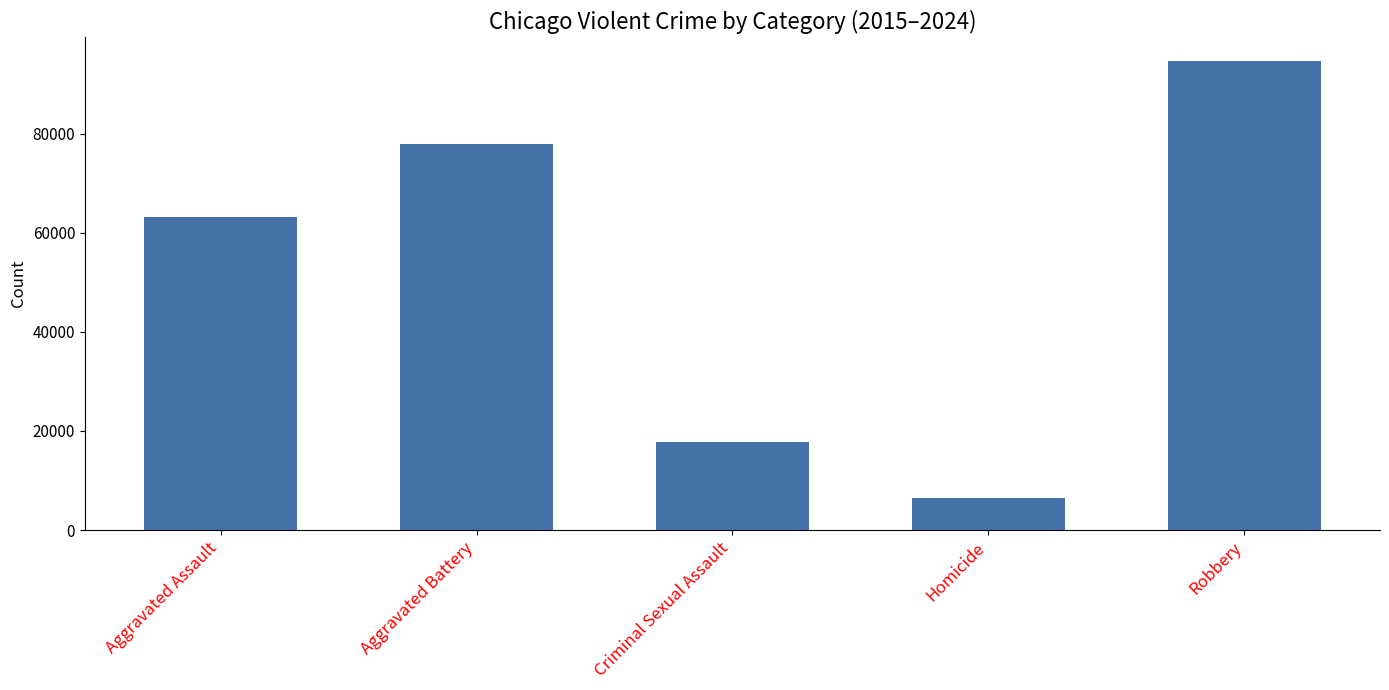

Is it true that the value at Homicide is 6483?

True